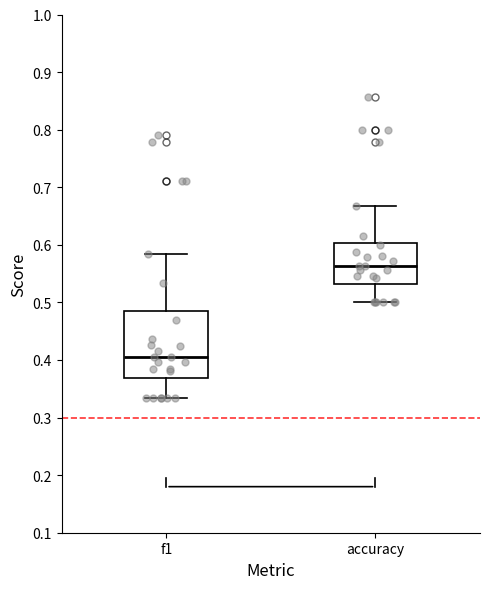

Which box's median line is the lowest?

f1